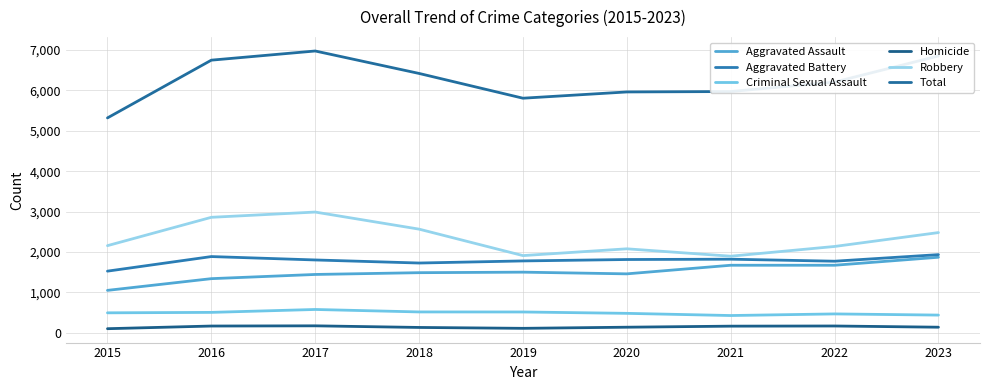

Does the chart have visible grid lines?

Yes